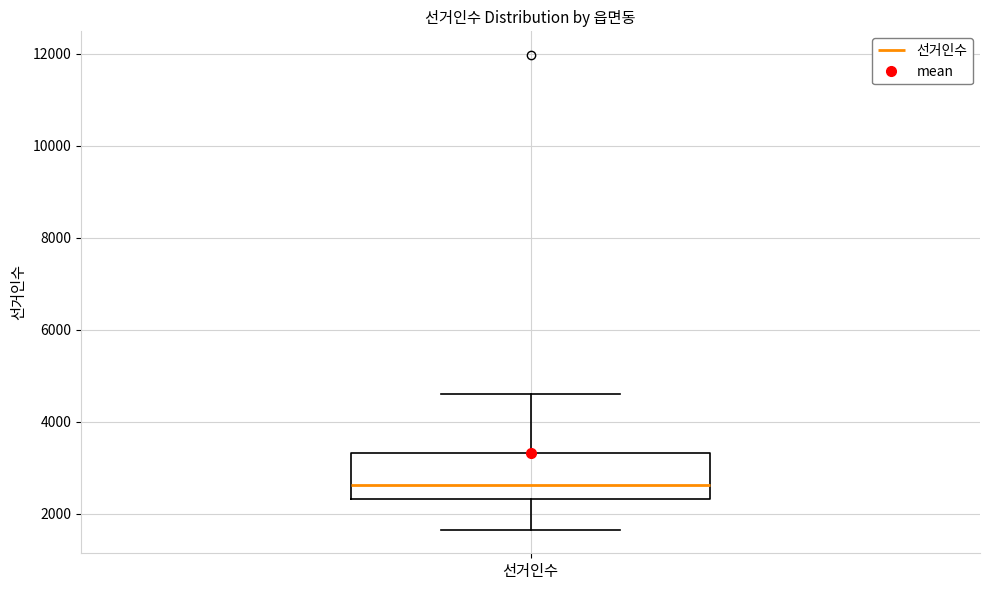

Transcribe this box plot: give where the median line is, the range the box spans, and where the two whiskers end, as read against the y-axis. The values are not printed on the chart, so give them approximately, as read against the axis.

median 2600, box 2400 to 3400, whiskers 1600 to 4600